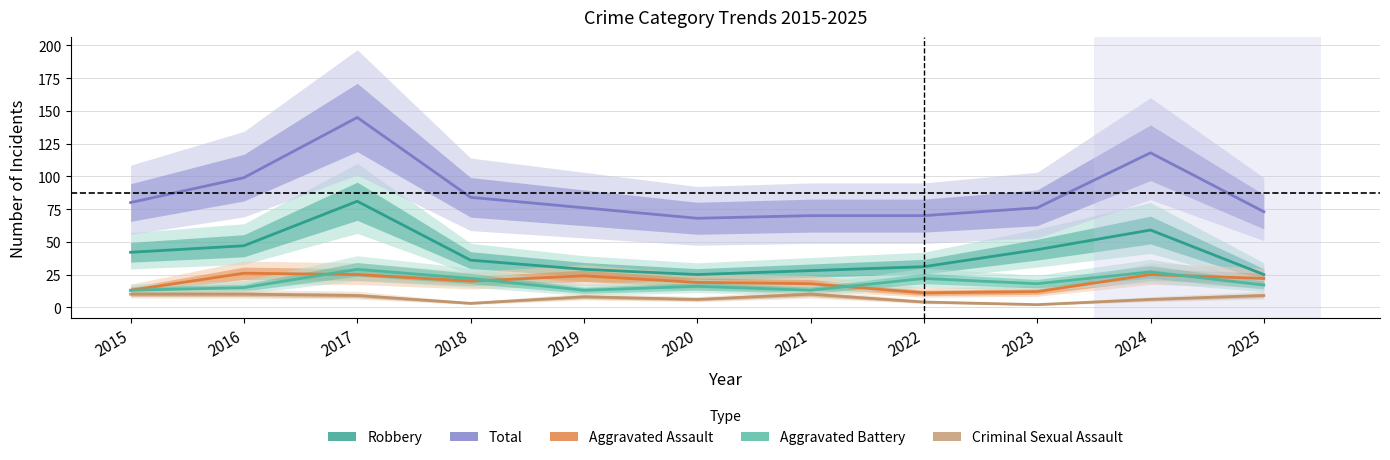

At which label does Aggravated Assault first exceed 20?

2016